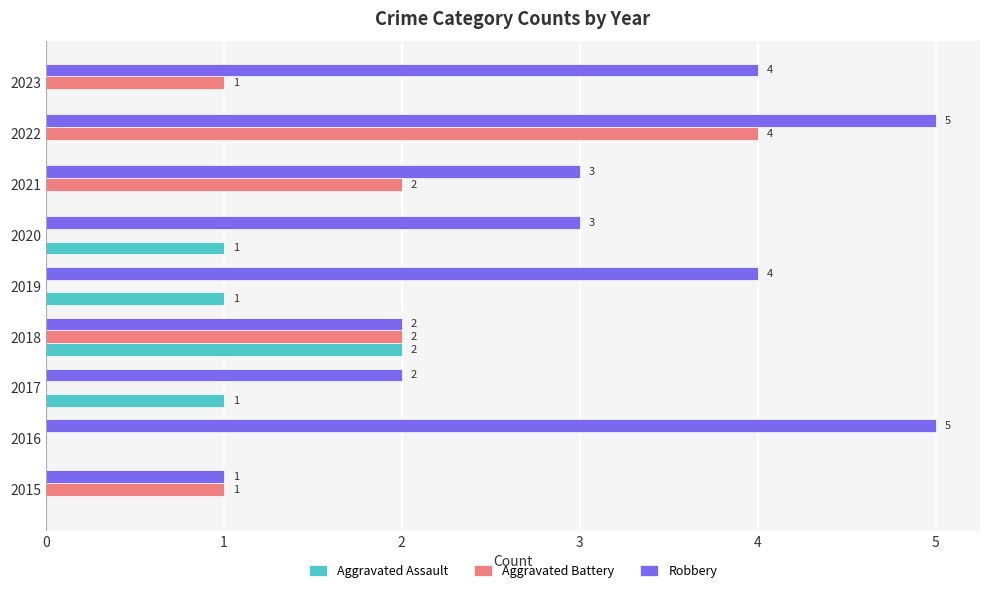

Which series has the largest total across all categories?

Robbery